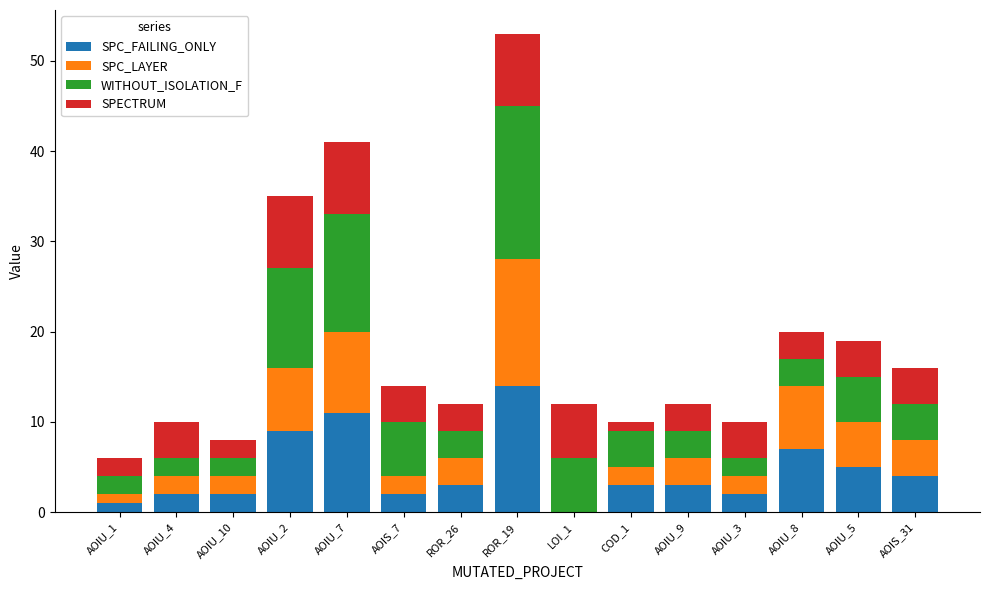

Is it true that SPC_FAILING_ONLY equals 7 at AOIU_7?

False